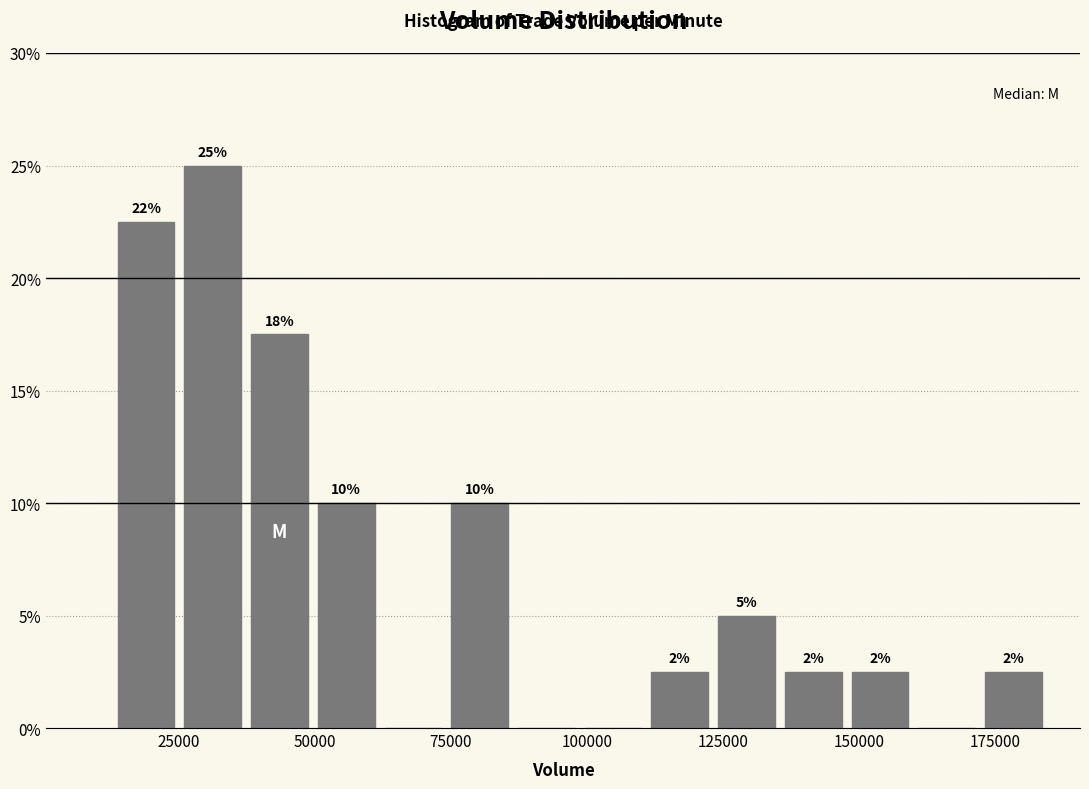

Around what value on the x-axis is the tallest bar? Give the approximate position of its centre, as read against the axis.

30000